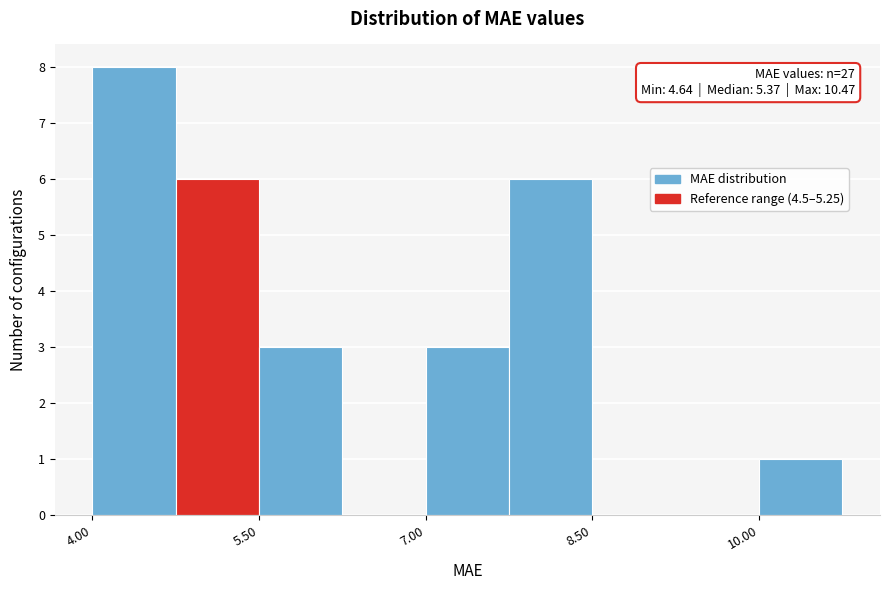

Read against the x-axis, roughly where is the centre of the tallest bar?

4.4